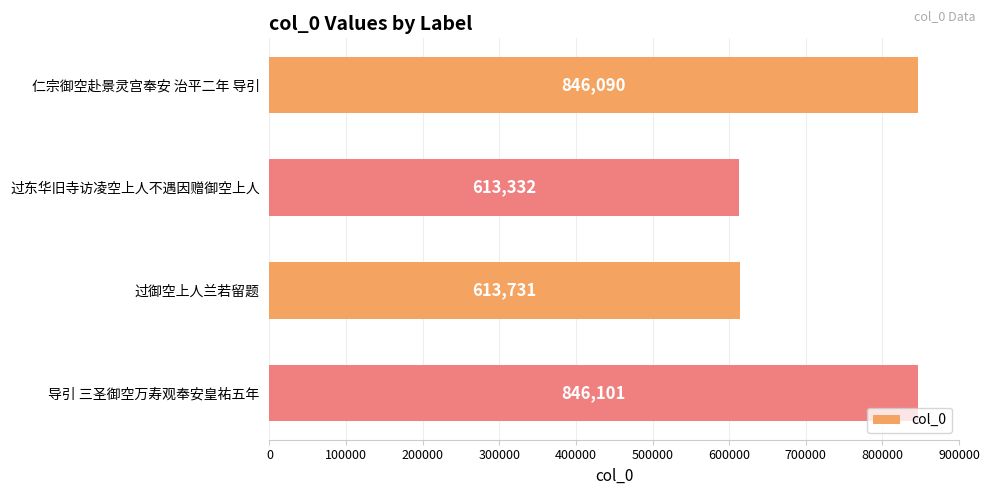

Which label corresponds to the largest value in the chart?

导引 三圣御空万寿观奉安皇祐五年